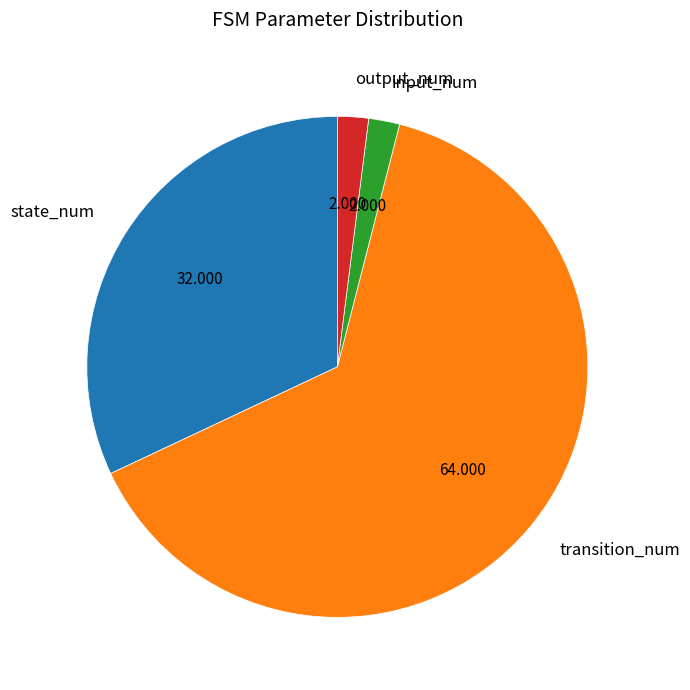

What is the majority slice?

transition_num